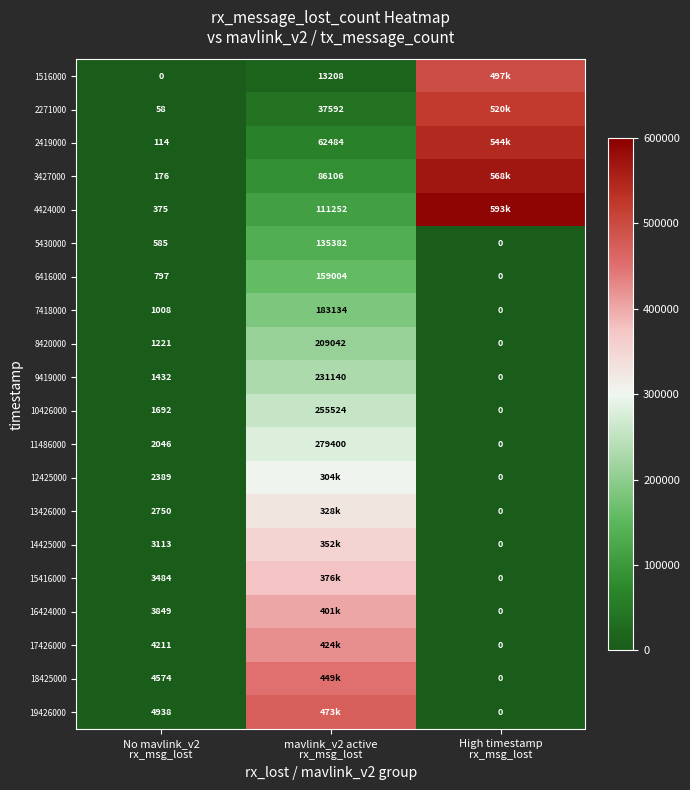

What is the sum of all 8420000 values?

210263